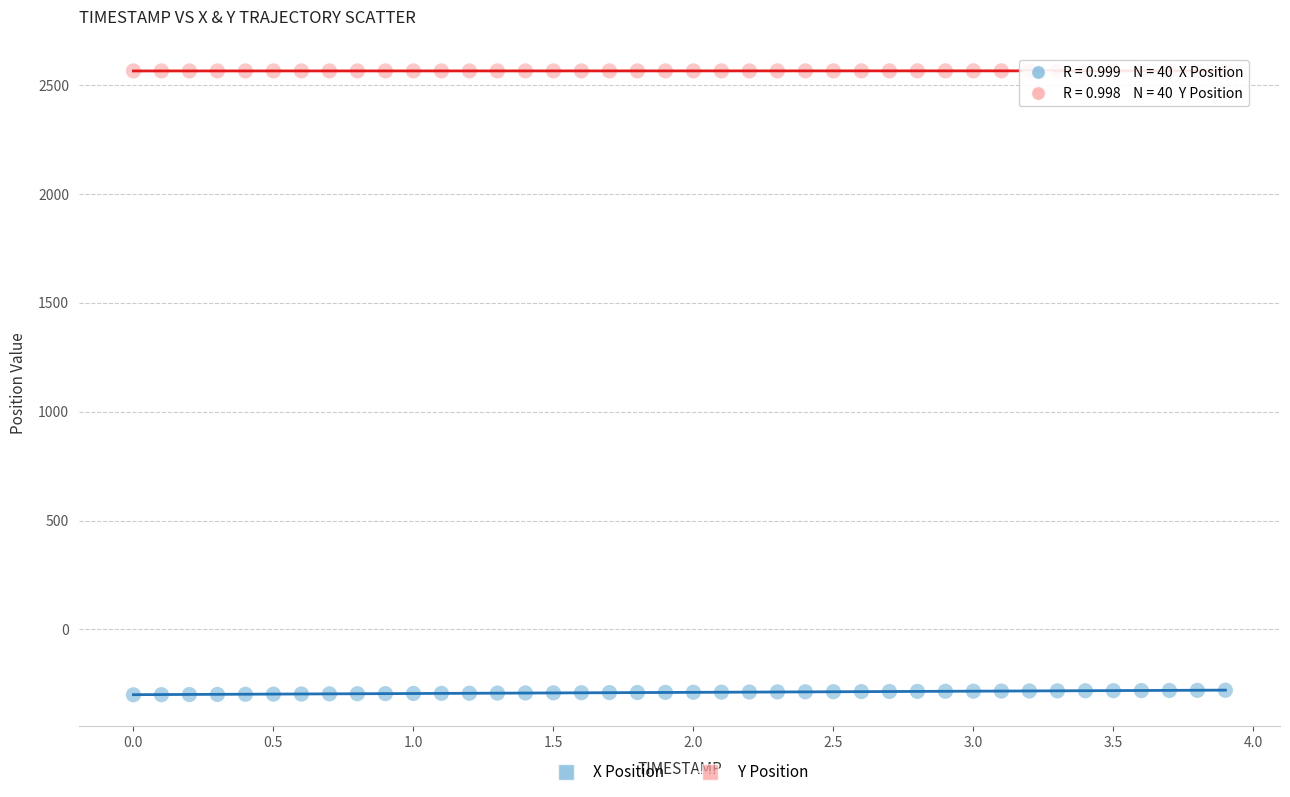

Across all data points, what is the range of Y values (max minus min)?

2865.8